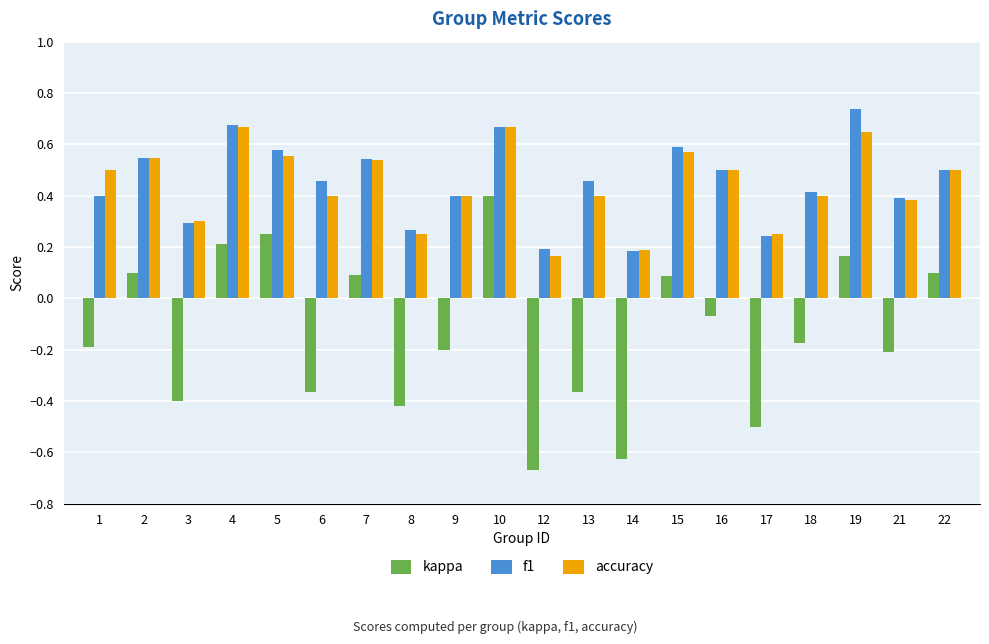

At how many categories does at least one series exceed 0?

20